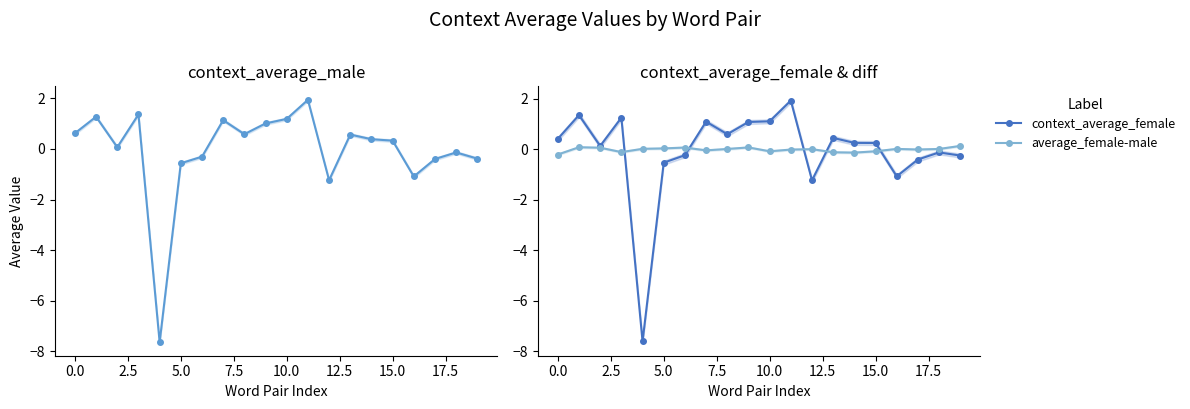

True or false: context_average_female has more than 1 points higher than both neighbors.

True